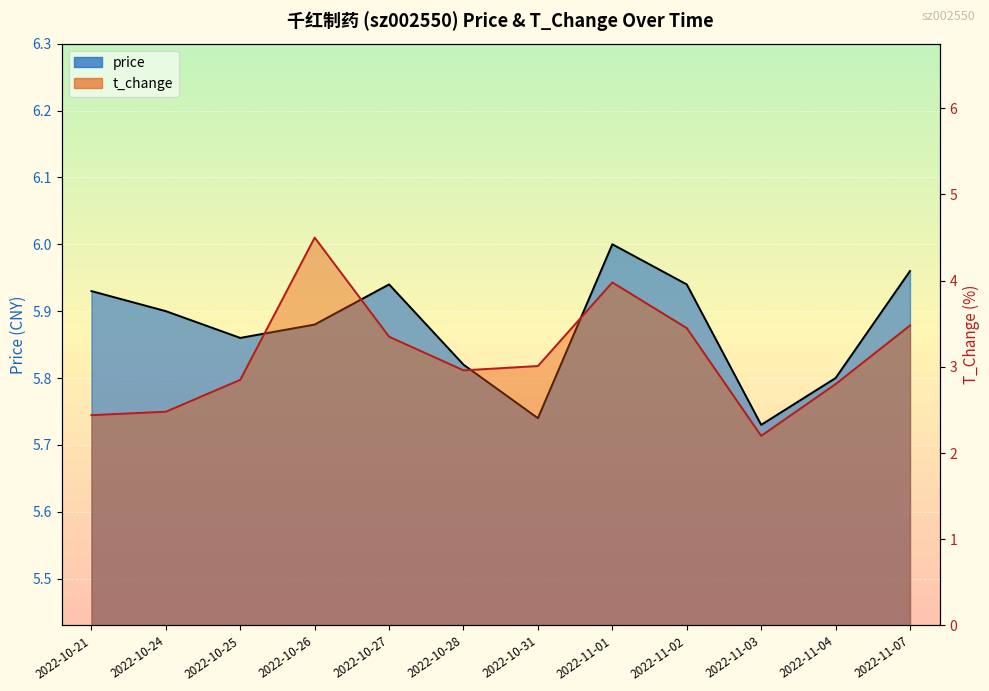

The value of price at 2022-11-04 is 5.8. True or false?

True